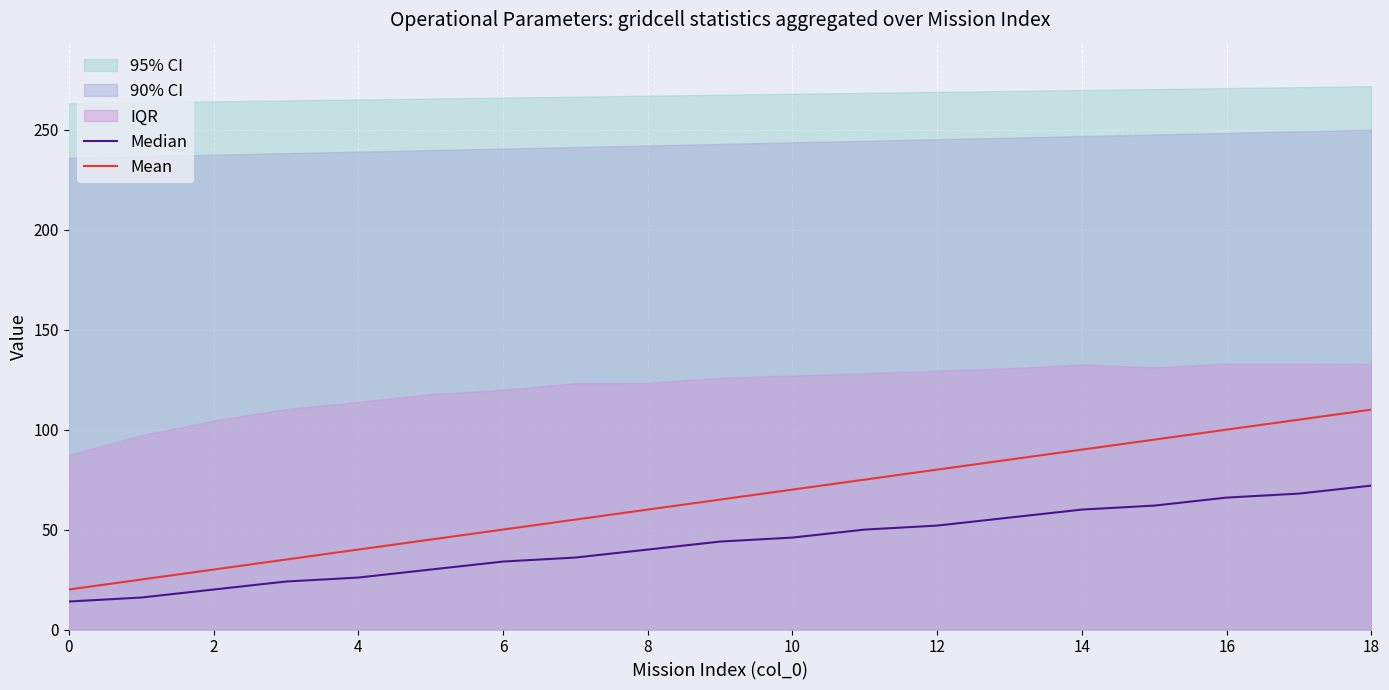

True or false: Median and Mean intersect in this chart.

False